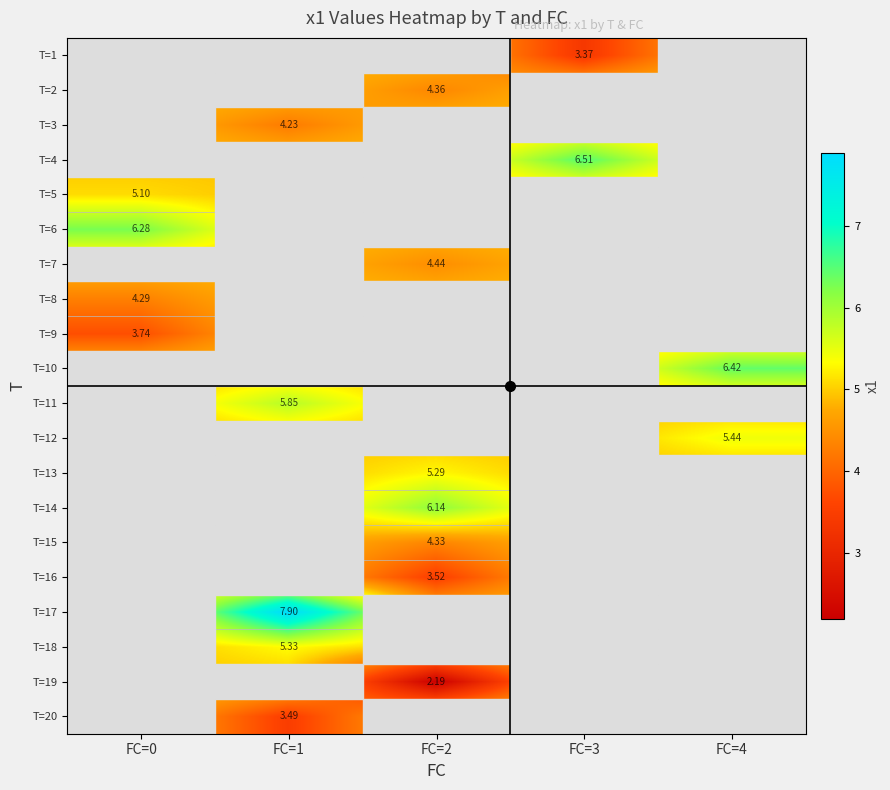

Count the T=3 values in the range 4 to 5.

5